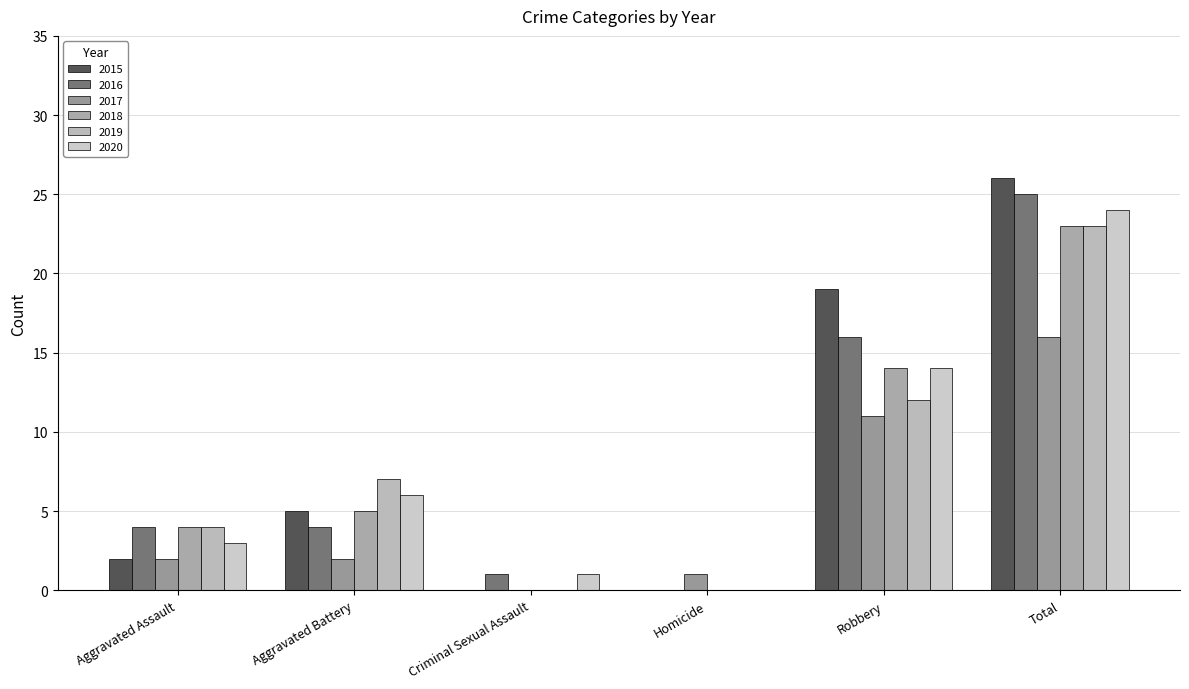

What is the spread (max minus min) of values at Aggravated Battery?

5